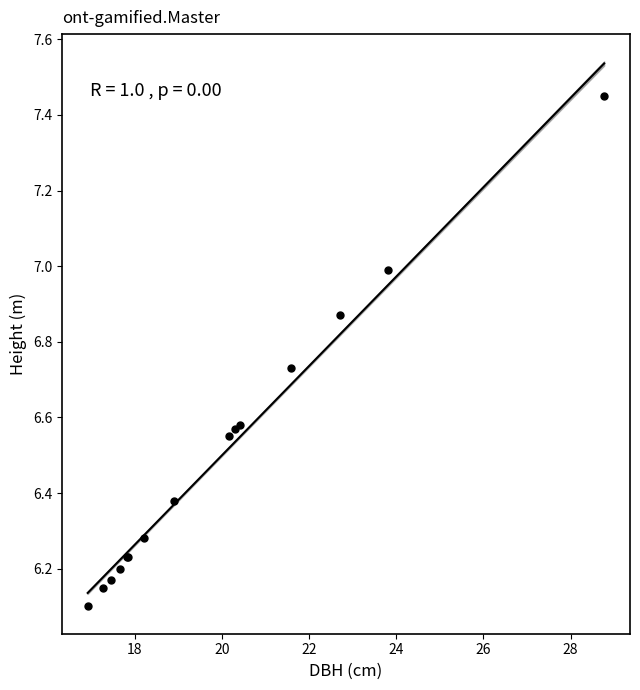

What Y value in the scatter plot is closest to 6?

6.1